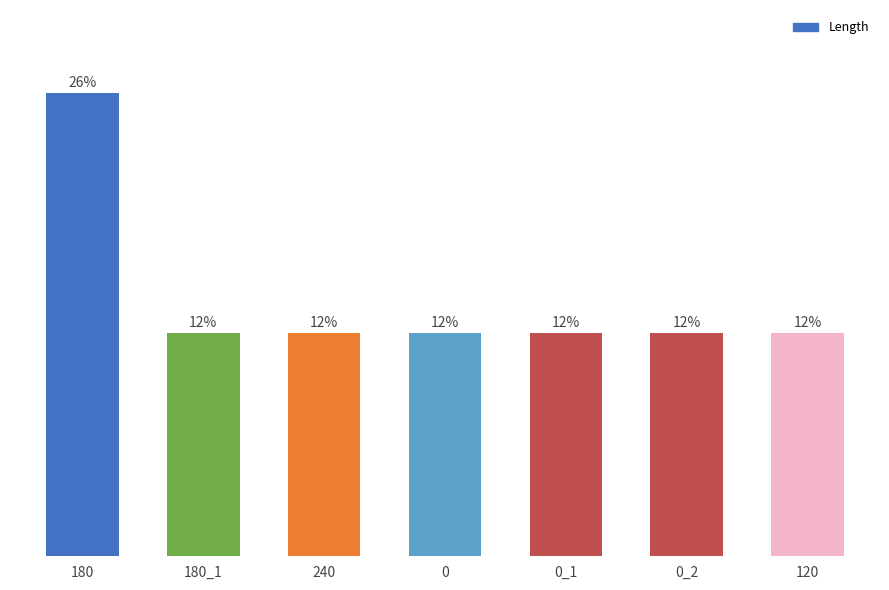

What is the label of the 6th bar from the left?

0_2